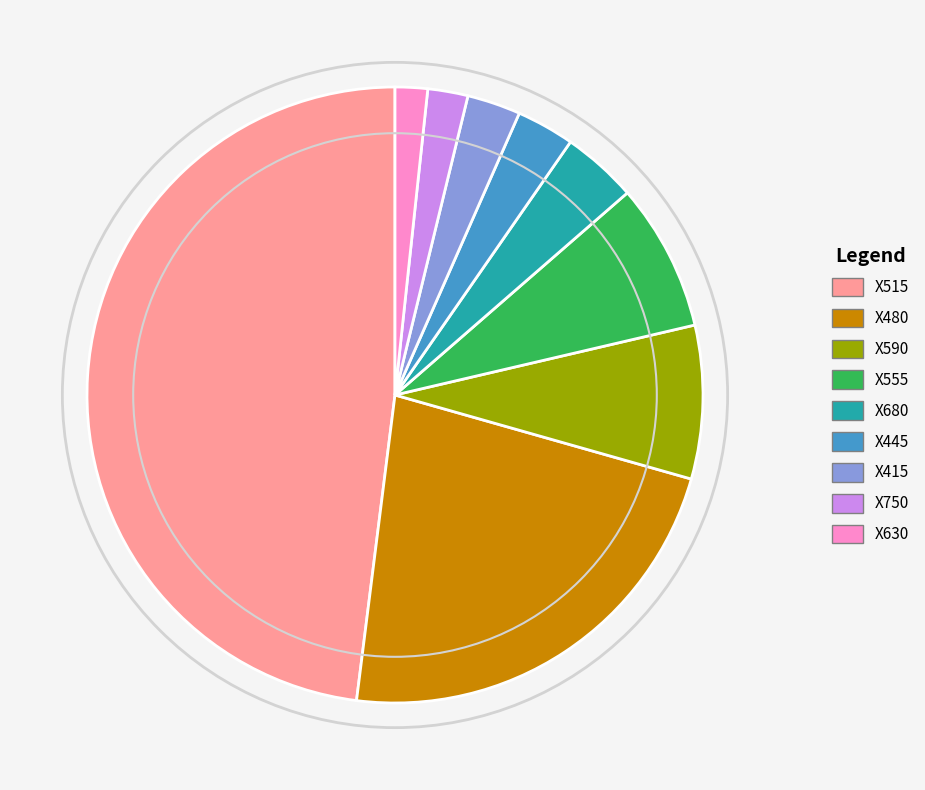

Is there any slice that represents more than half of the pie?

No